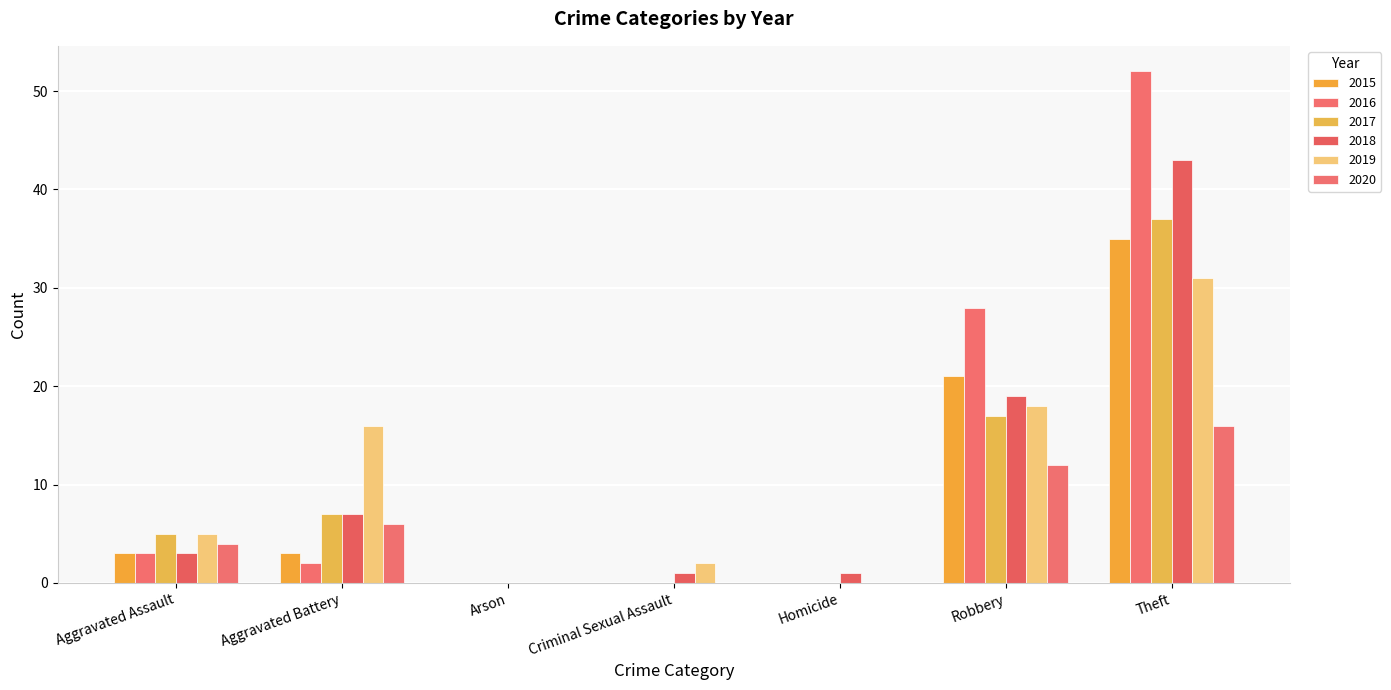

Count the number of data series in this chart.

6